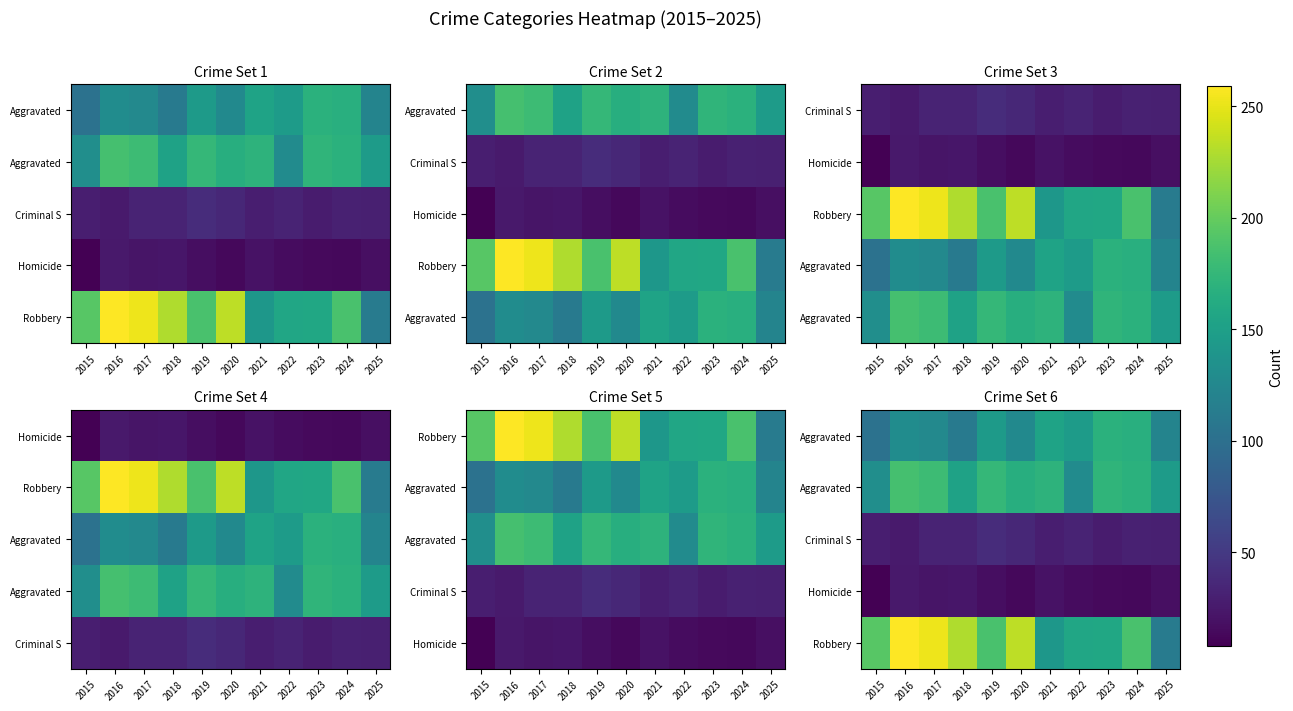

What is the difference between the highest and lowest values at 2022?

141